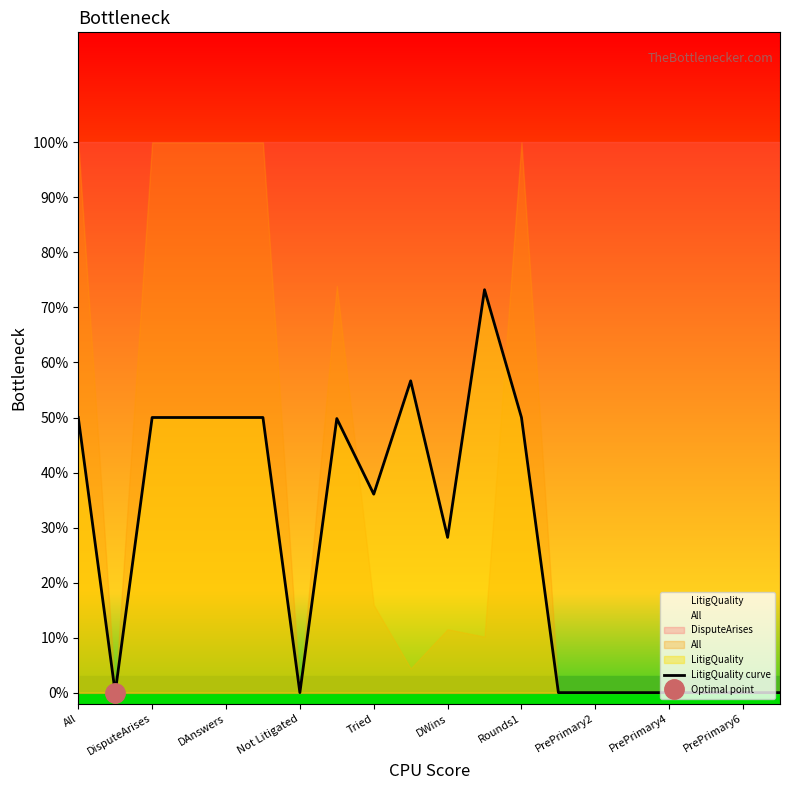

Between DWins and 13, which is larger?

DWins